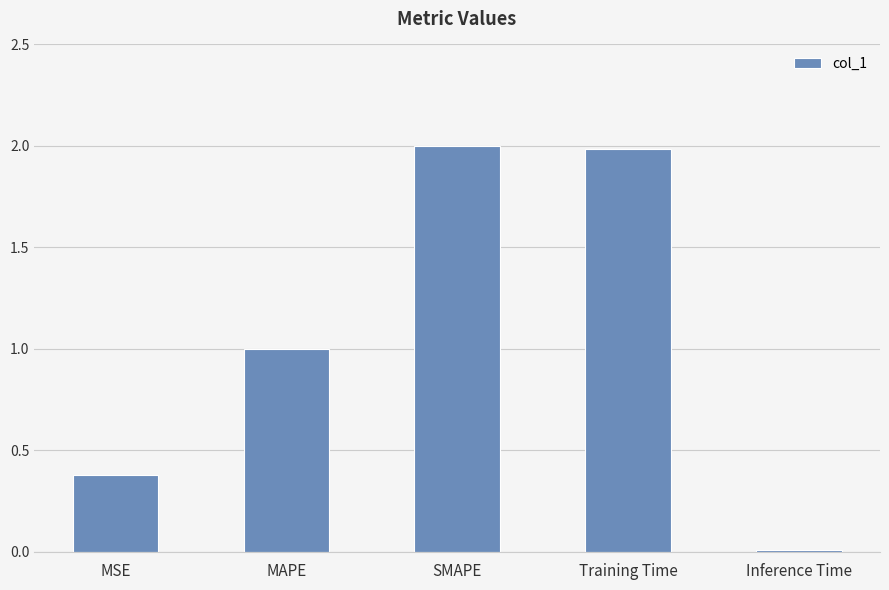

What is the label of the 2nd bar from the right?

Training Time